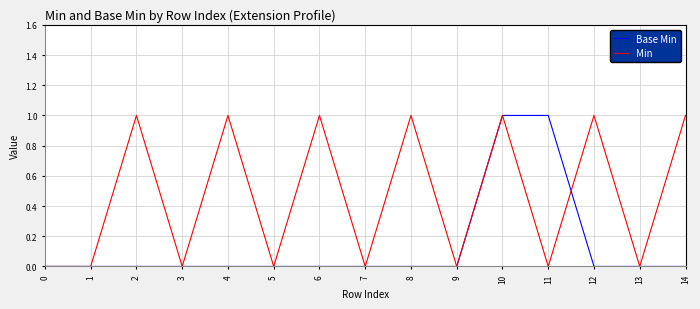

Is it true that Base Min equals 1 at 13?

False